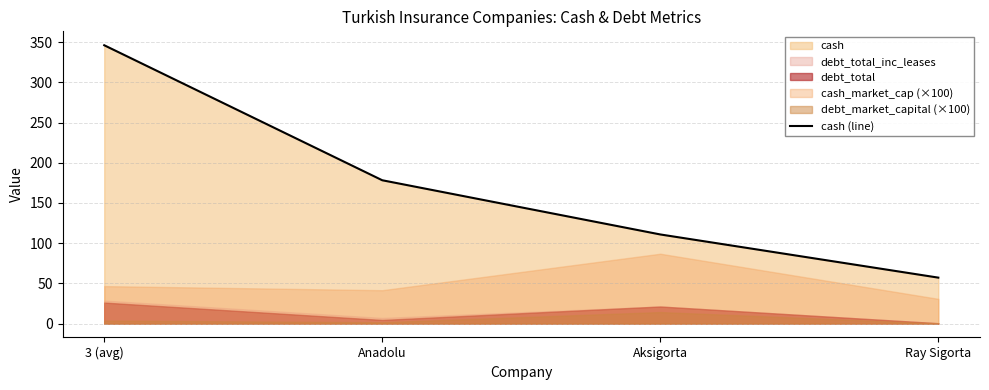

Does the chart have visible grid lines?

Yes